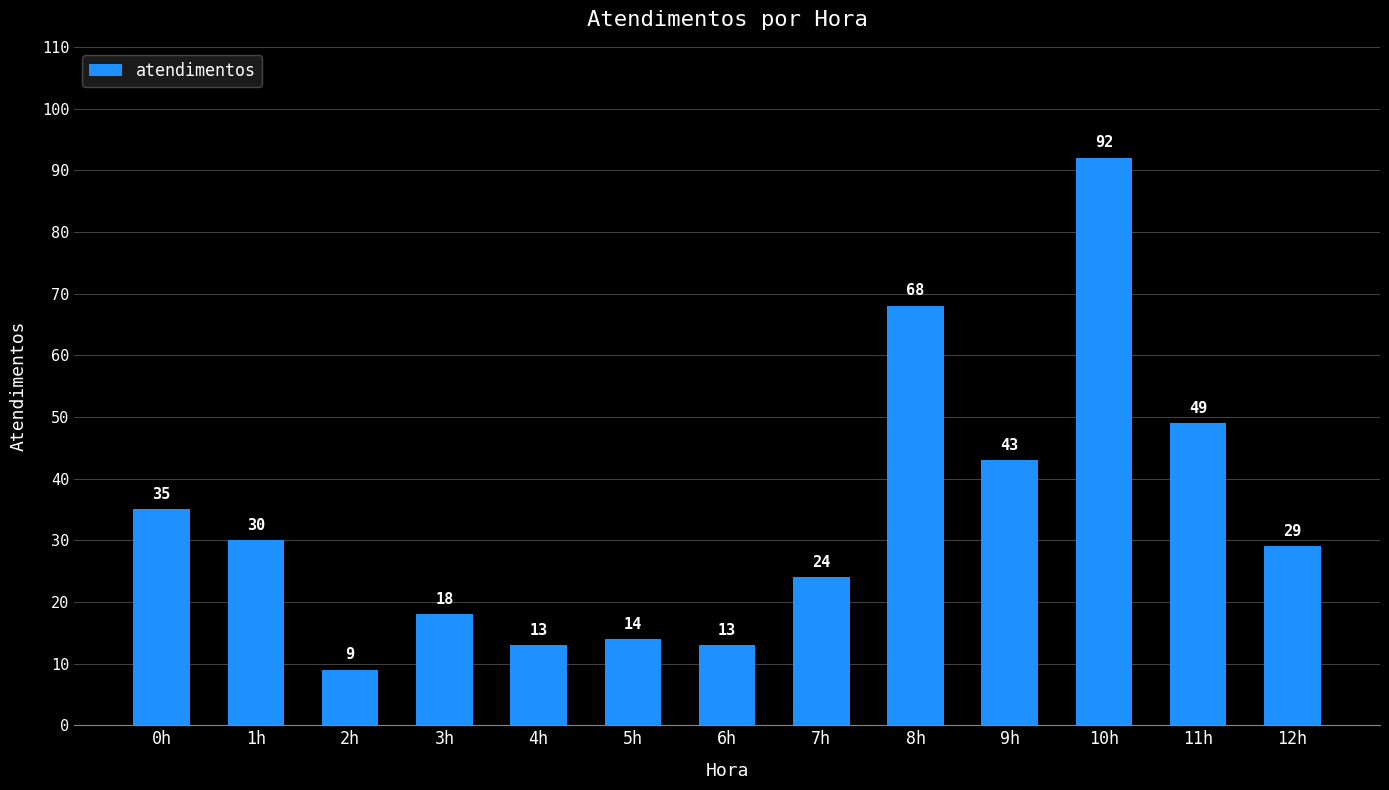

Approximately how many times larger is the value at 1h compared to 0h?

0.9